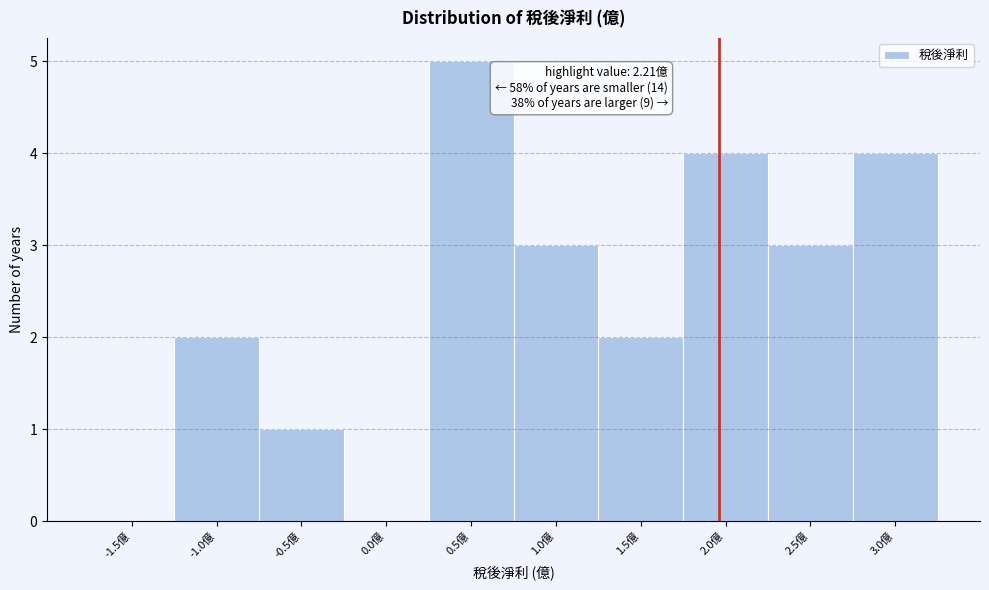

Reading left to right, transcribe all the data shown in this chart.

-1.5億=0	-1.0億=2	-0.5億=1	0.0億=0	0.5億=5	1.0億=3	1.5億=2	2.0億=4	2.5億=3	3.0億=4